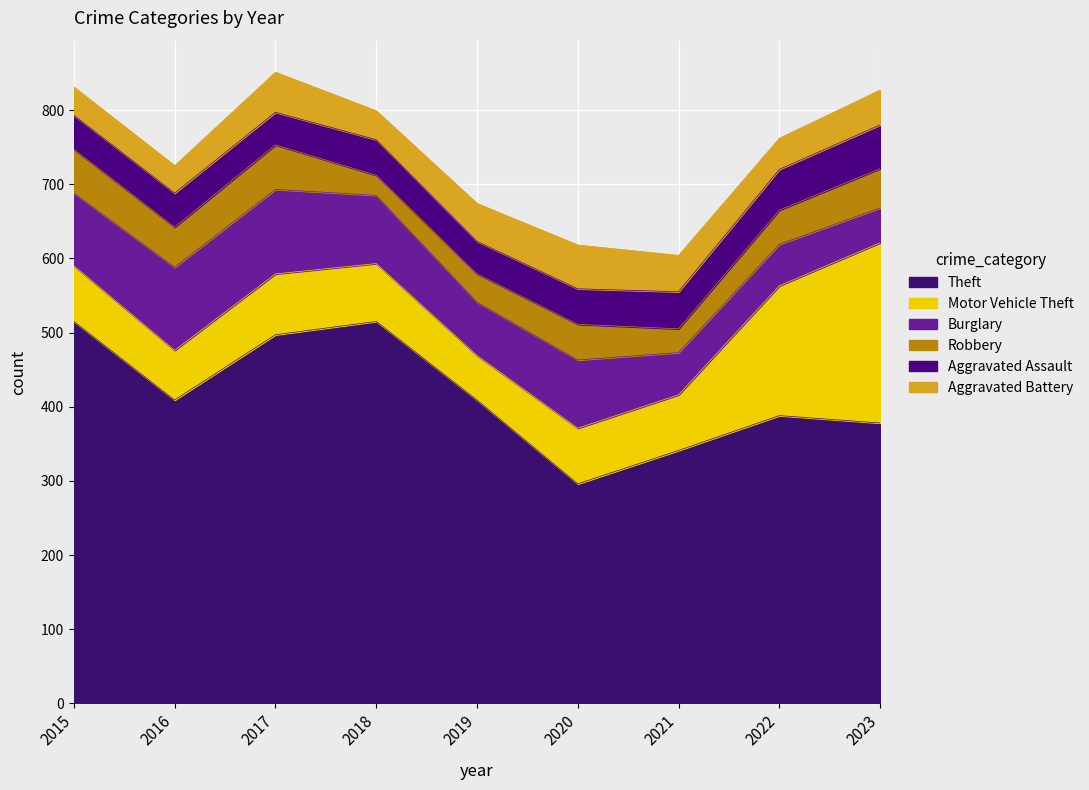

At which category is the sum across all series the highest?

2017